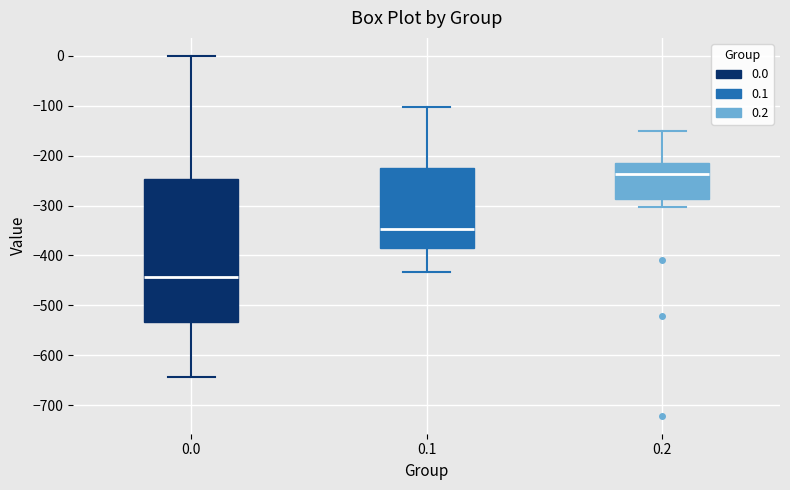

Reading left to right, transcribe this box plot: for each box, give where its median line is, the range the box spans, and where its two whiskers end, as read against the y-axis. The values are not printed on the chart, so give them approximately, as read against the axis.

0.0: median -440, box -530 to -250, whiskers -640 to 0
0.1: median -350, box -390 to -220, whiskers -430 to -100
0.2: median -240, box -290 to -220, whiskers -300 to -150